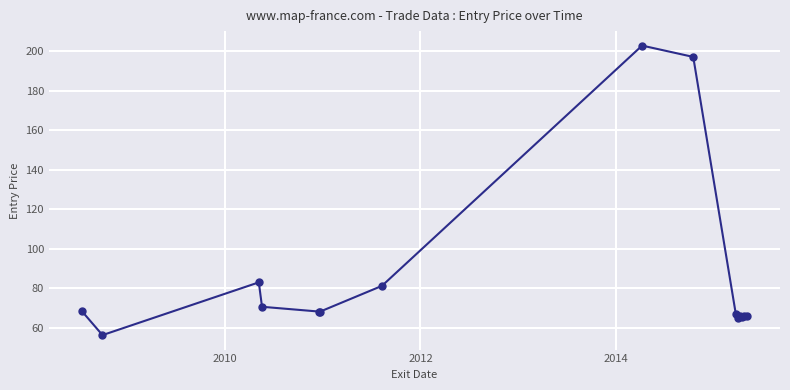

True or false: there are more than 0 points higher than both neighbors.

True